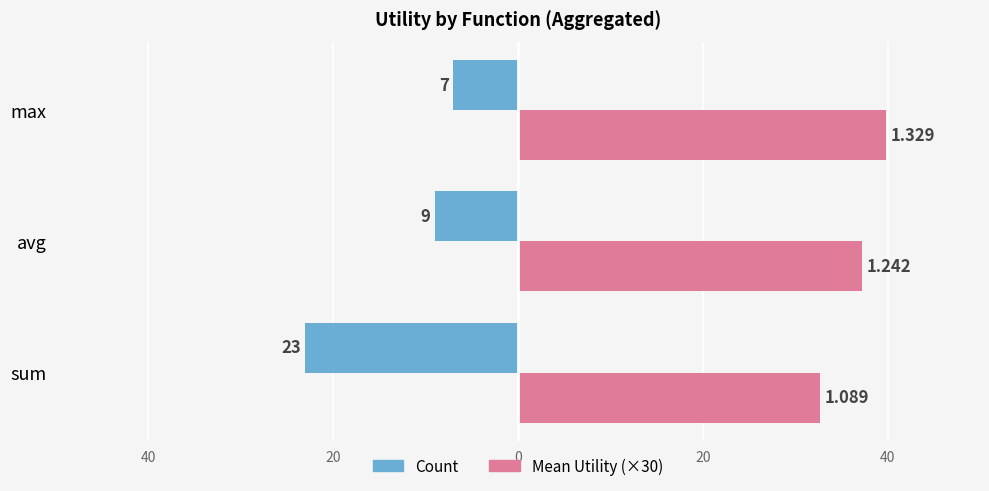

What are all the series names shown in the legend?

Count, Mean Utility (×30)